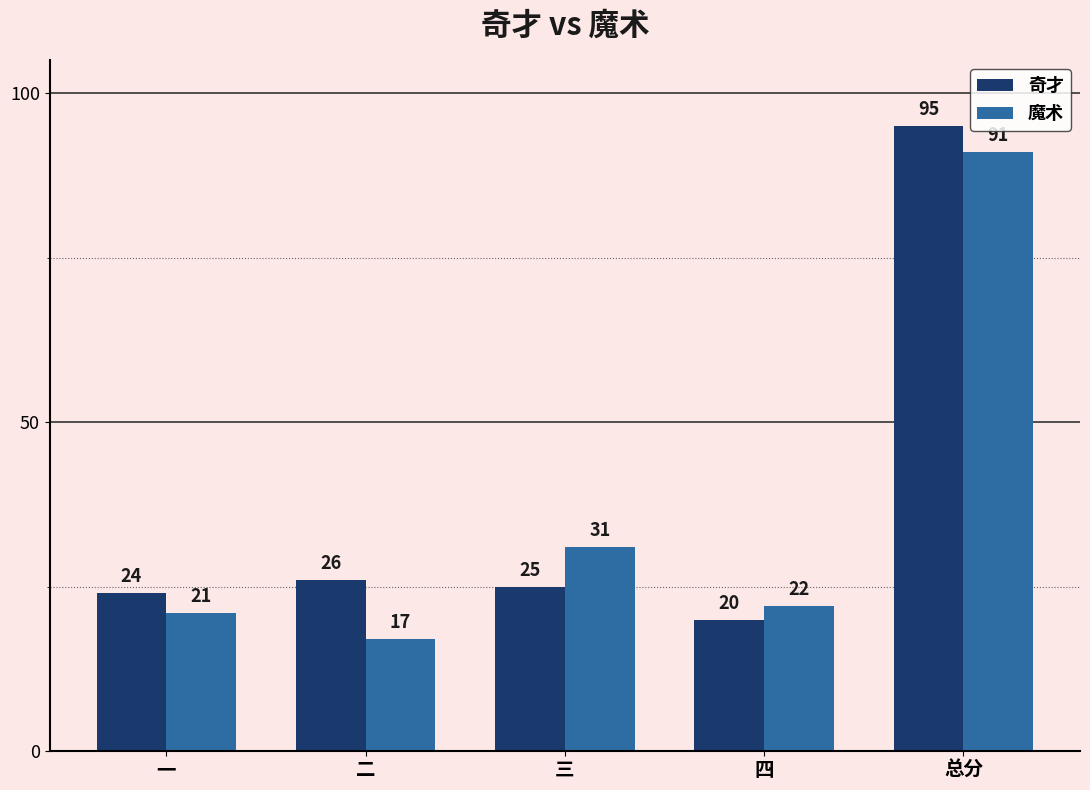

At which category does the chart reach its peak across all series?

总分